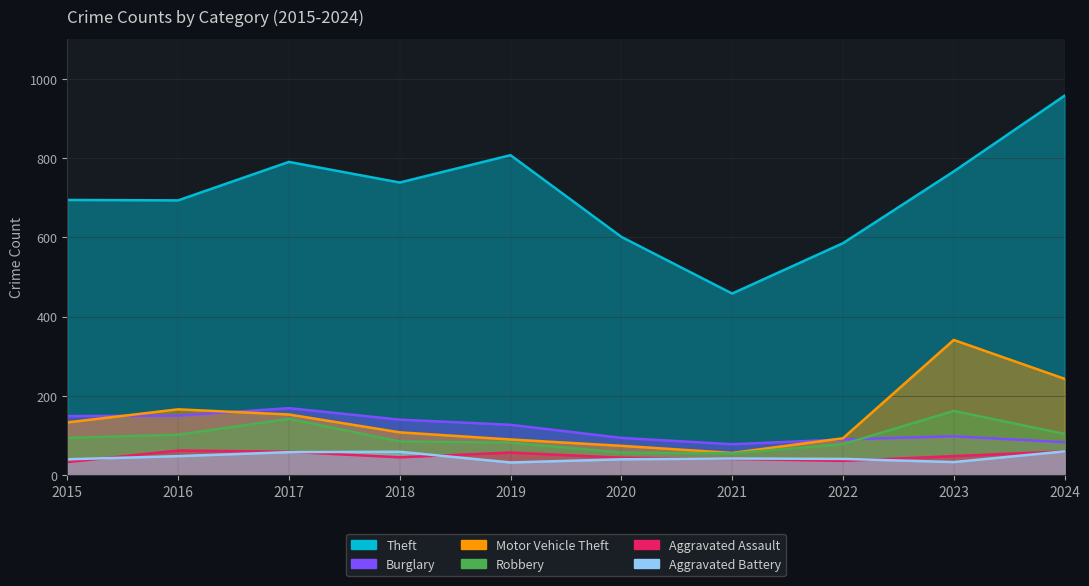

At which category does the chart reach its minimum across all series?

2019